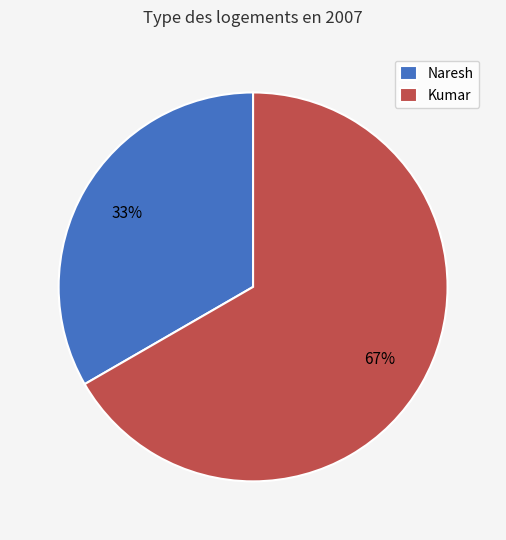

Which has a higher value, Naresh or Kumar?

Kumar